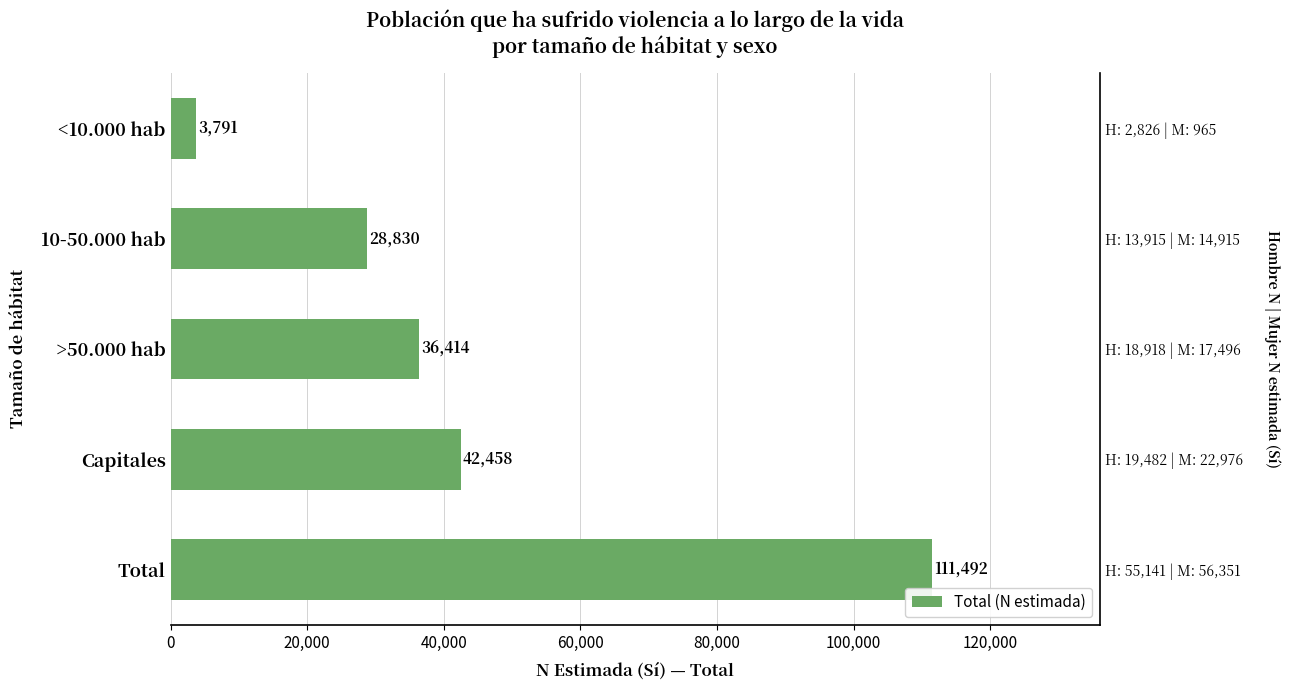

The chart shows a value of 178940 at Total. True or false?

False